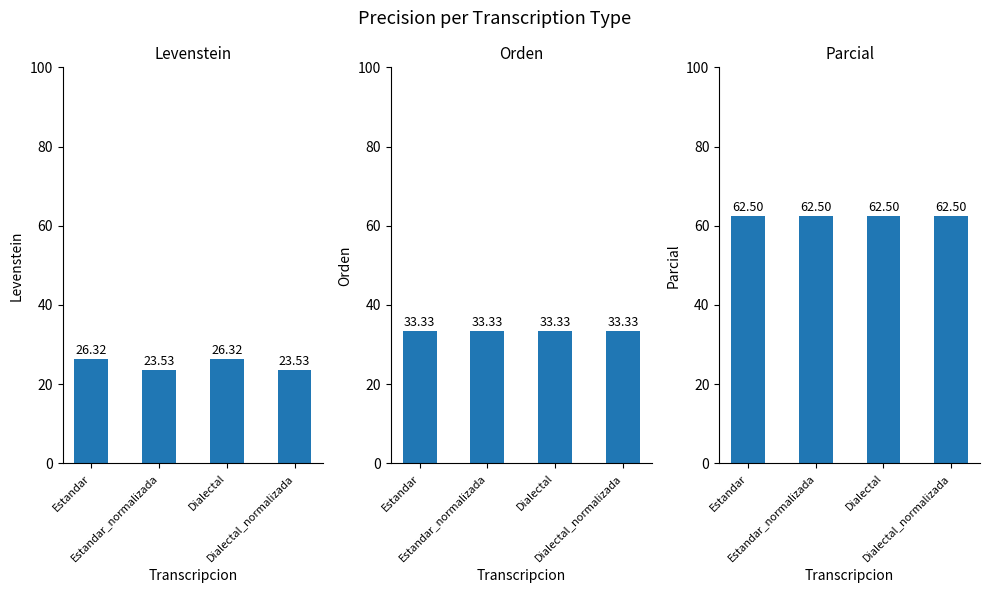

Which label corresponds to the smallest value in the chart?

Estandar_normalizada